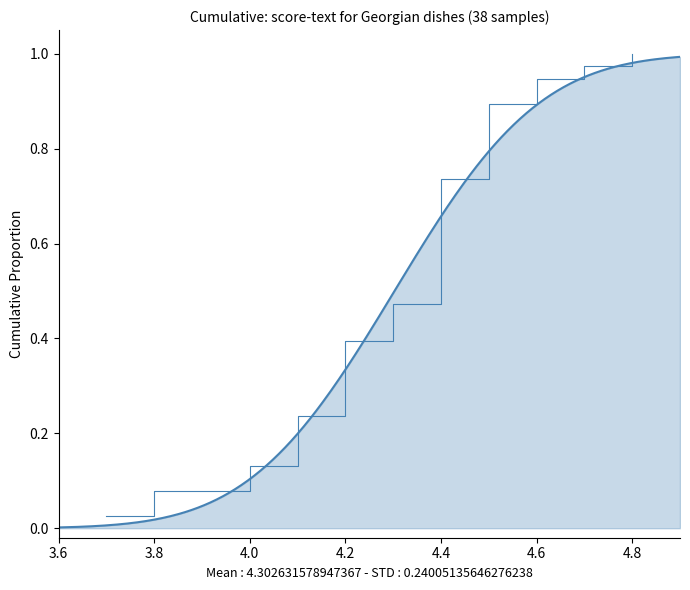

The chart shows a value of 4.4 at 11. True or false?

True